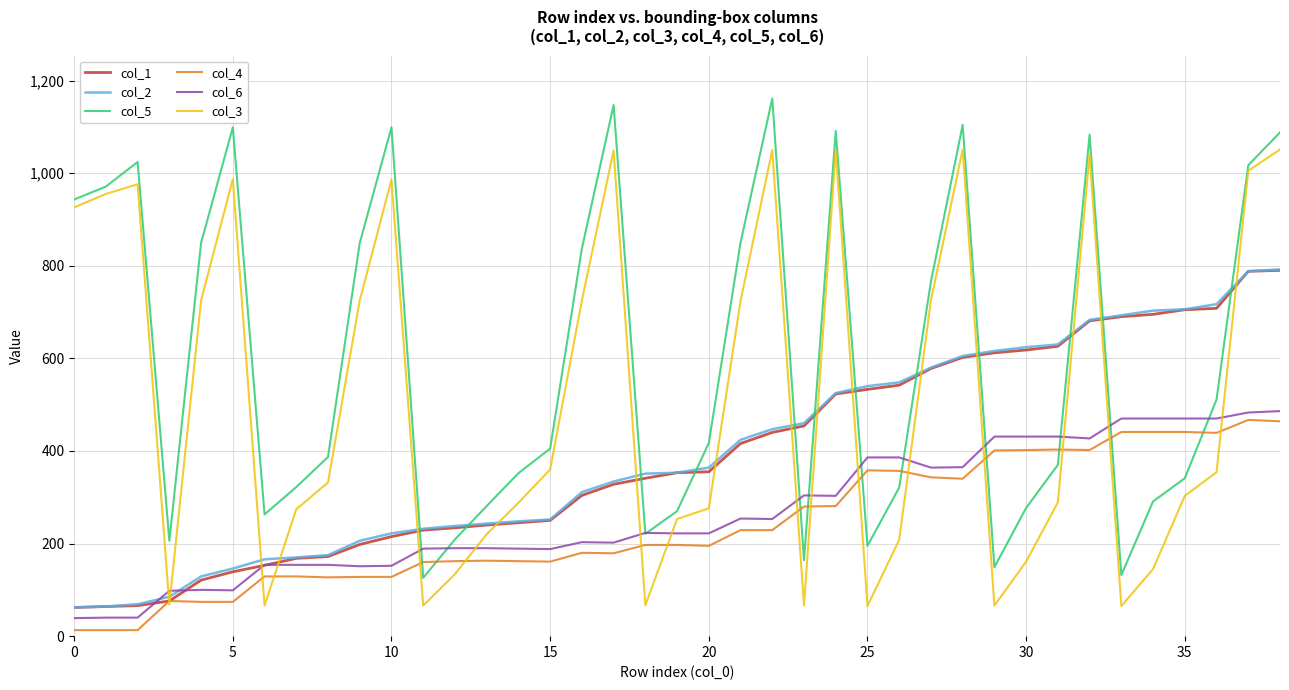

What is the greatest value displayed?

1161